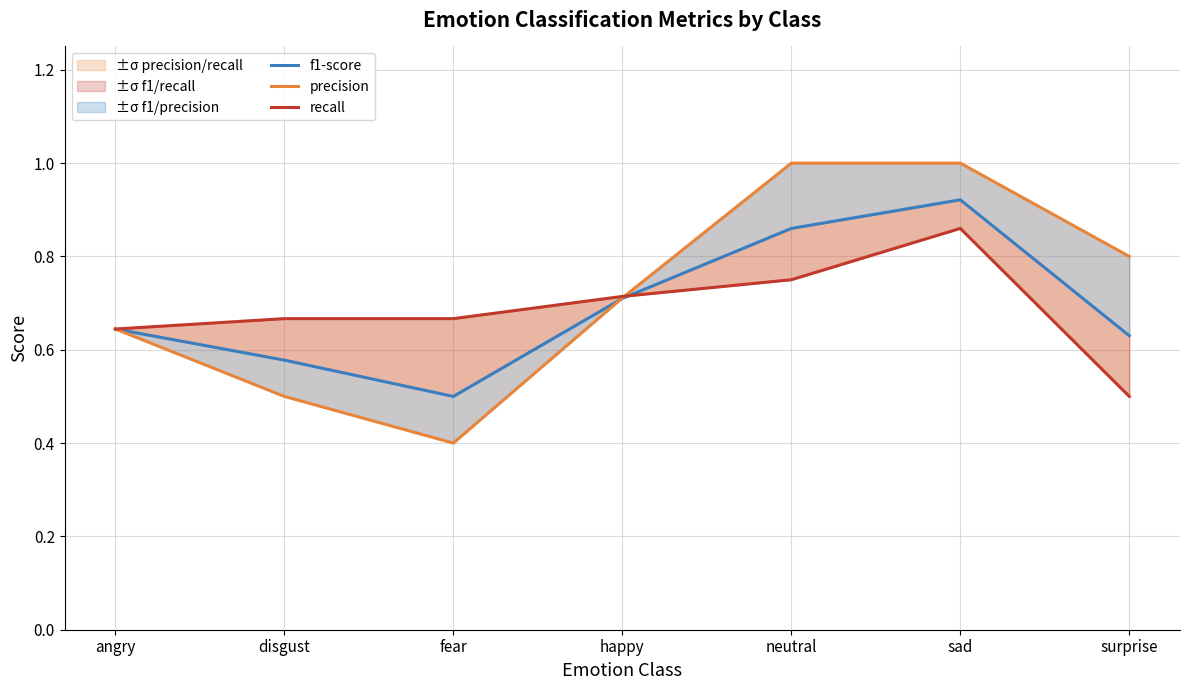

Between angry and neutral, which is larger?

neutral